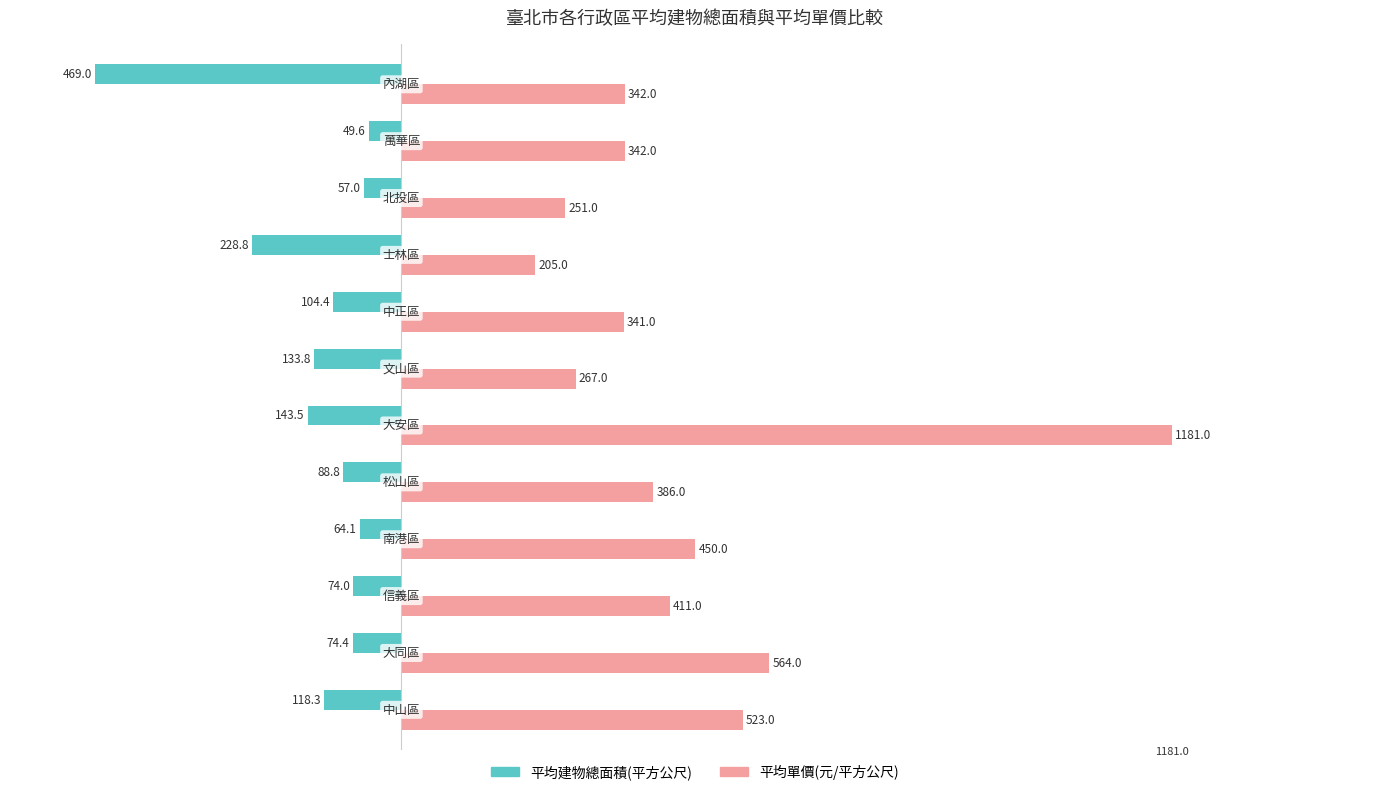

Which series has the largest total across all categories?

平均單價(元/平方公尺)